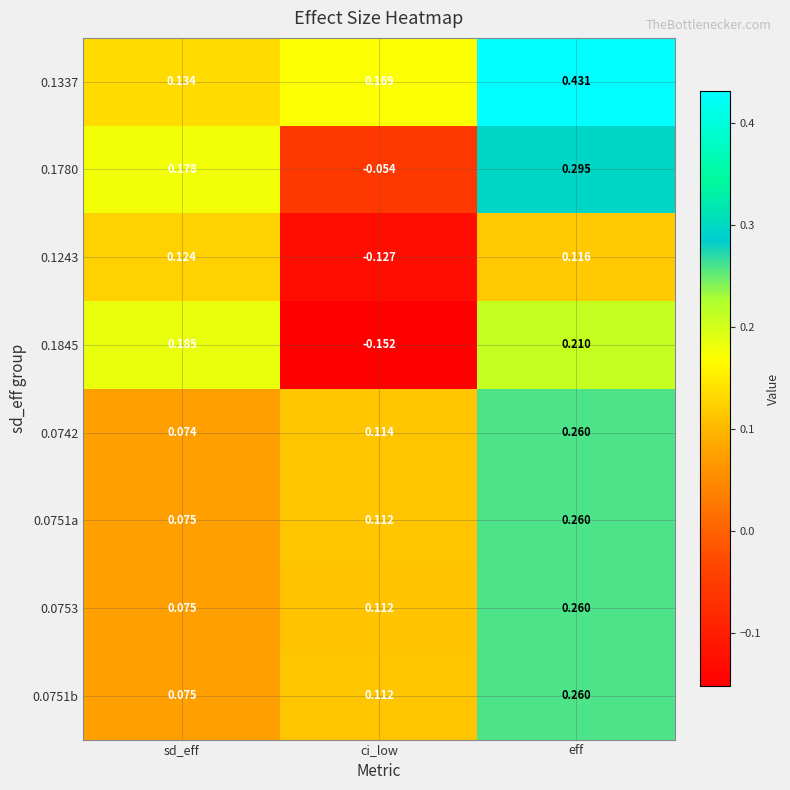

At how many categories does at least one series exceed 0?

3